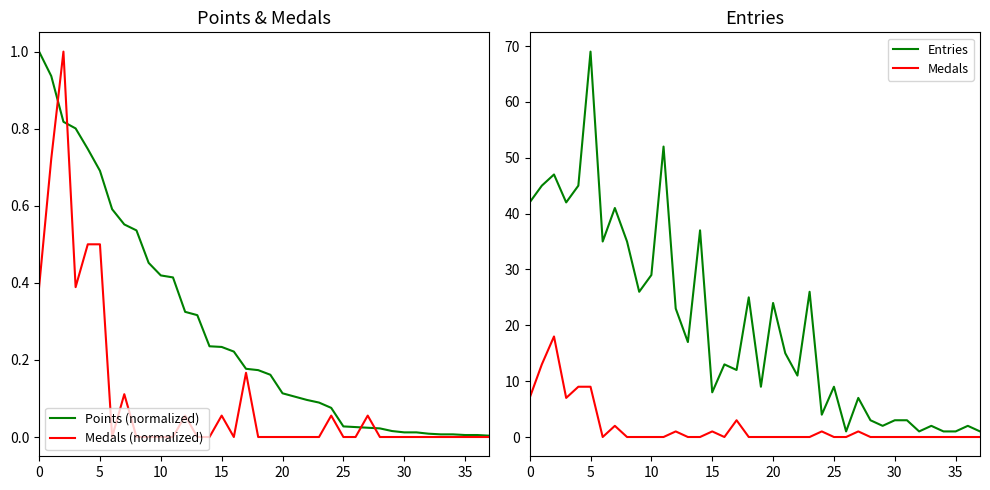

What is the maximum value for Points (normalized)?

1.0